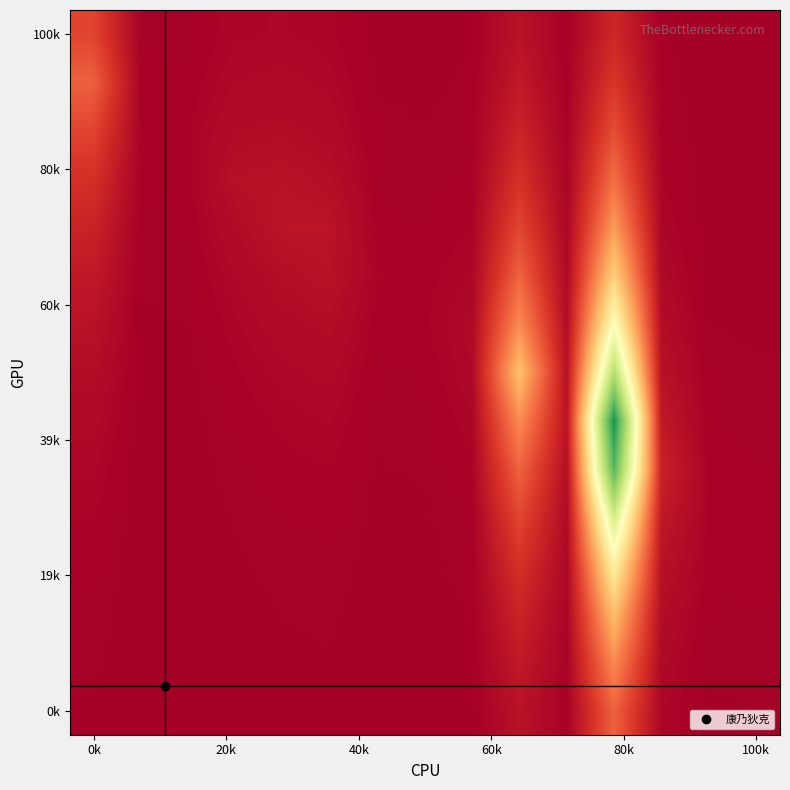

How many series are shown in this chart?

15